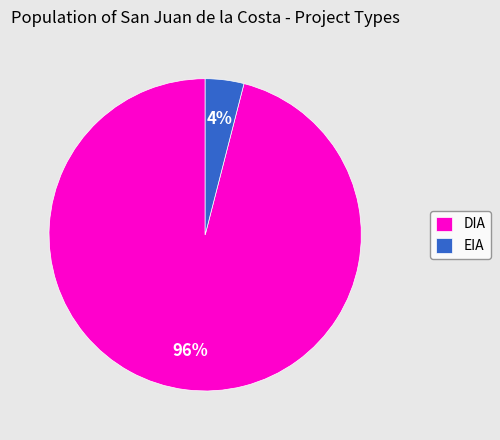

Which slice is the smallest?

EIA